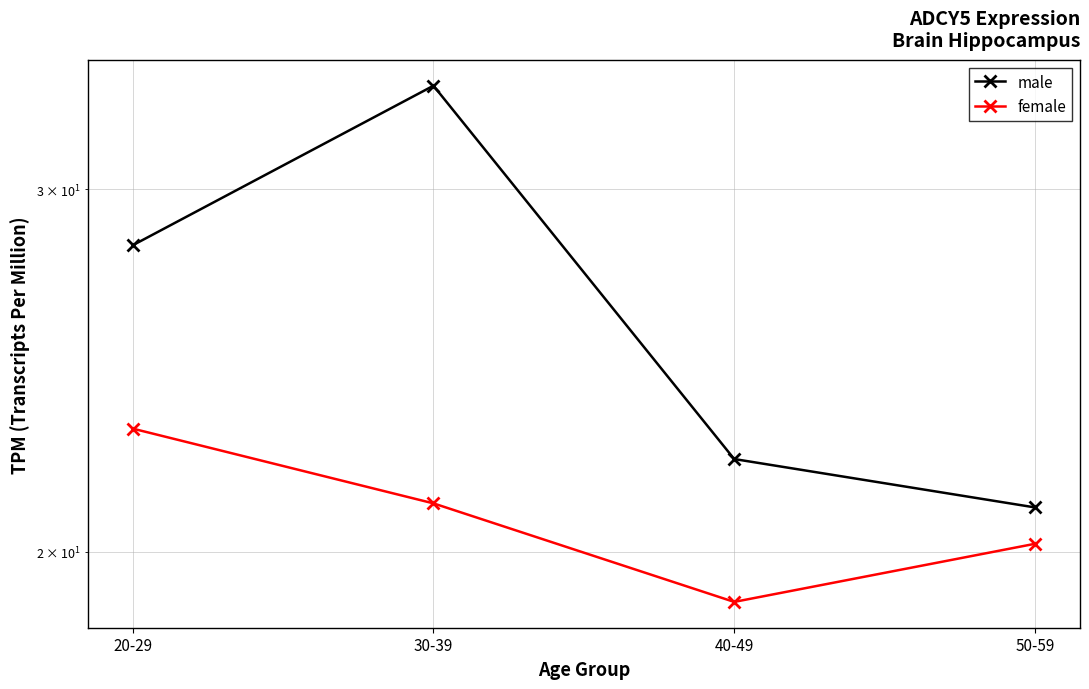

The value of female at 50-59 is 12.5. True or false?

False